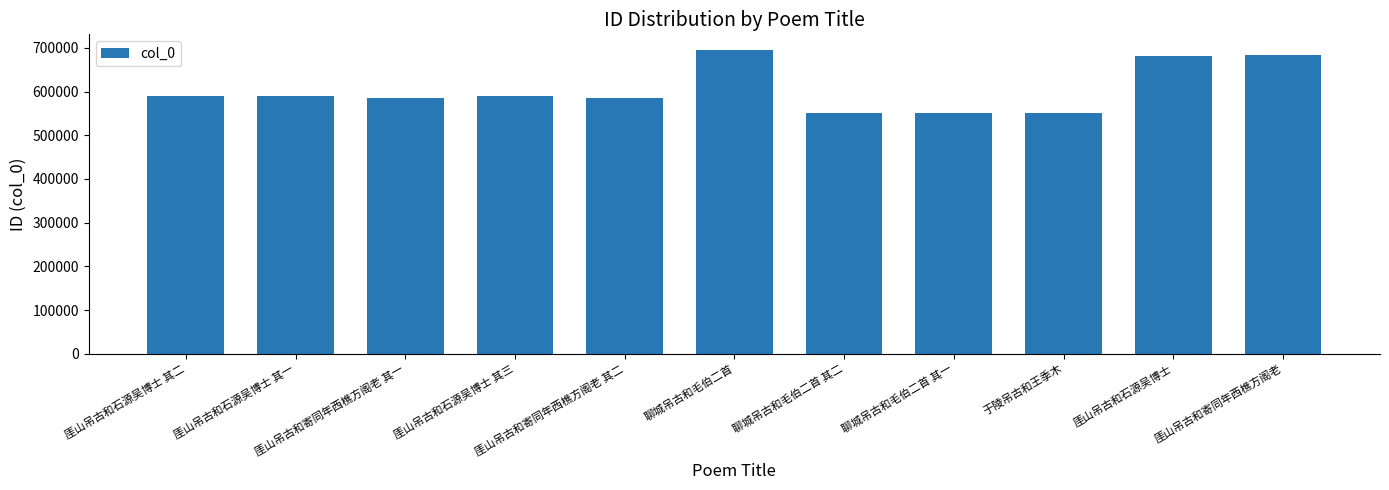

Approximately how many times larger is the value at 聊城吊古和毛伯二首 其二 compared to 厓山吊古和寄同年西樵方阁老 其二?

0.9